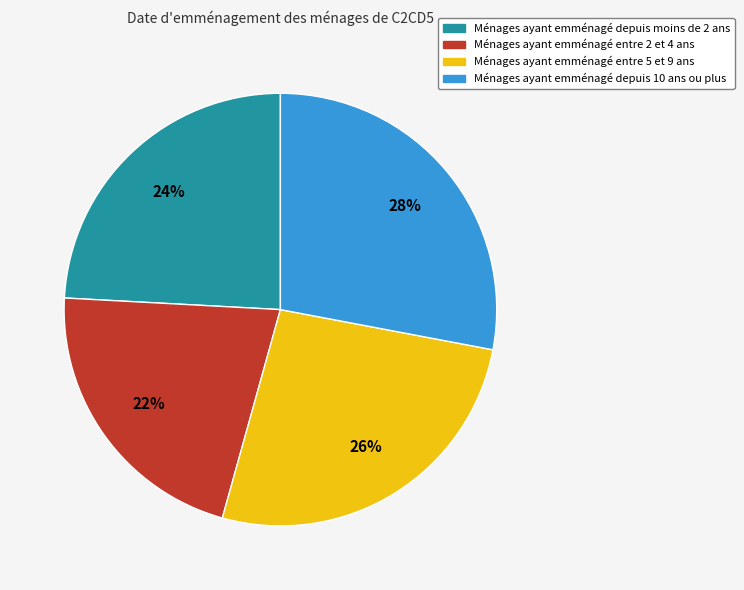

Is there any slice that represents more than half of the pie?

No